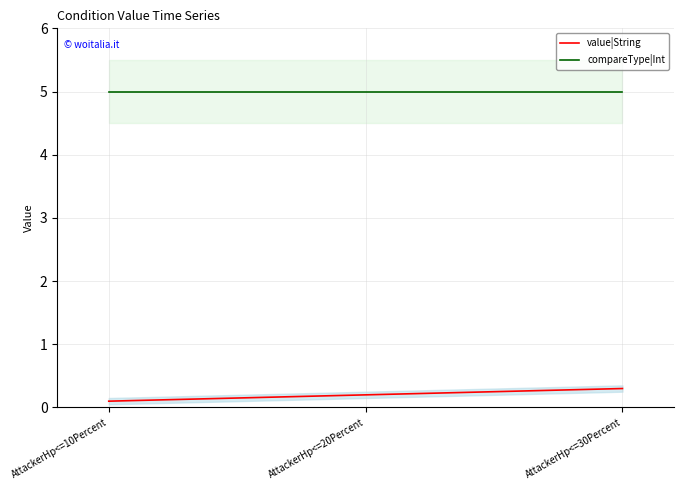

What is the label of the 1st point from the left?

AttackerHp<=10Percent